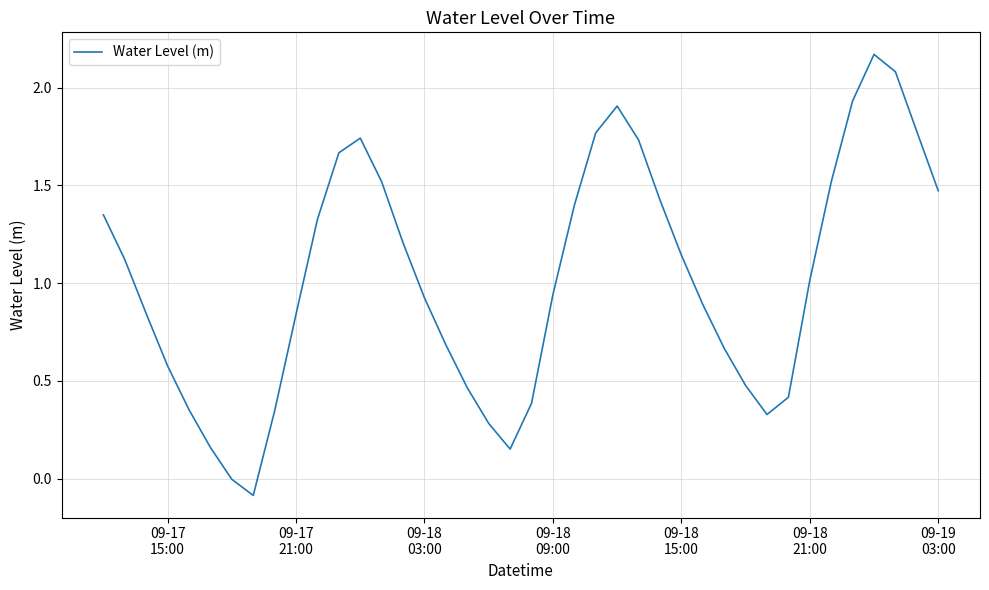

What is the difference between the maximum and minimum values?

2.3